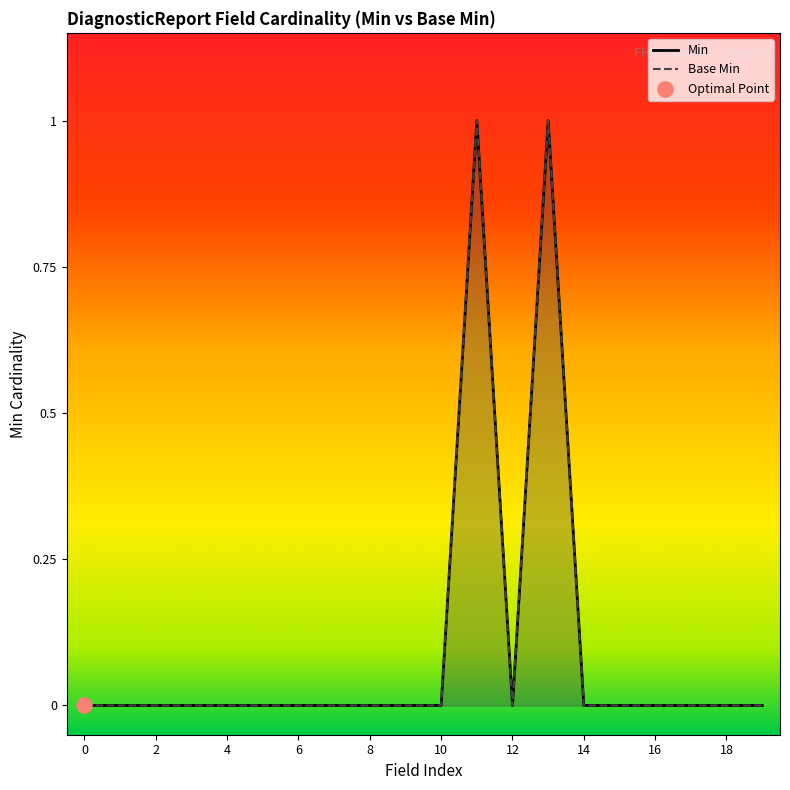

At how many categories does at least one series exceed 0?

2